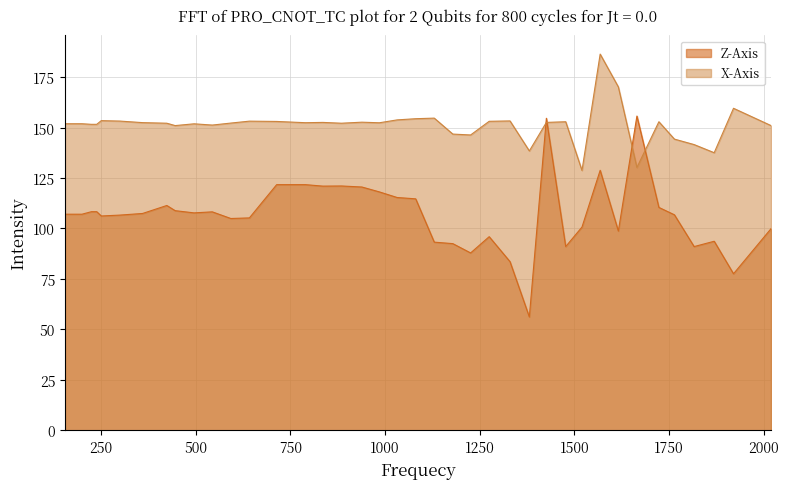

What is the value of the X-Axis point at the 7th from the left?

153.2